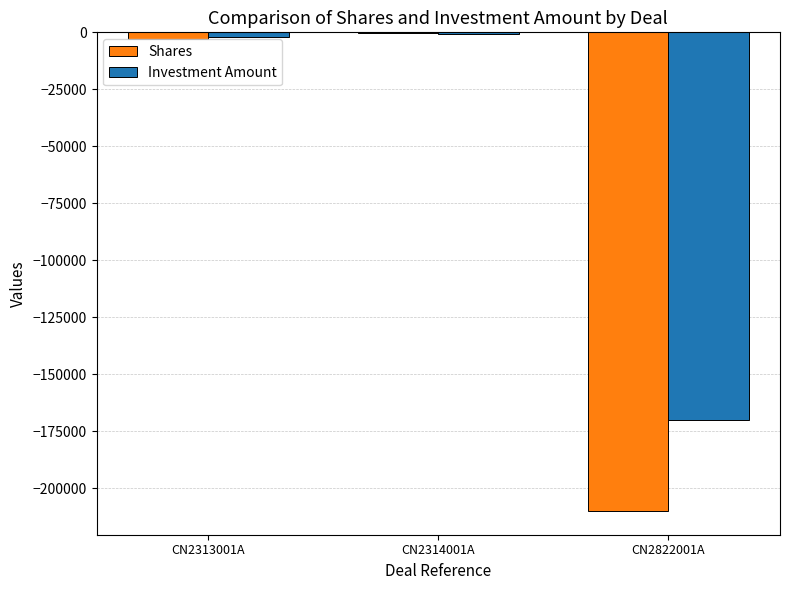

Reading right to left, list all the values displayed in this chart.

Shares: CN2822001A=-210006.2	CN2314001A=-420.7	CN2313001A=-2779.5
Investment Amount: CN2822001A=-170000.0	CN2314001A=-750.0	CN2313001A=-2250.0